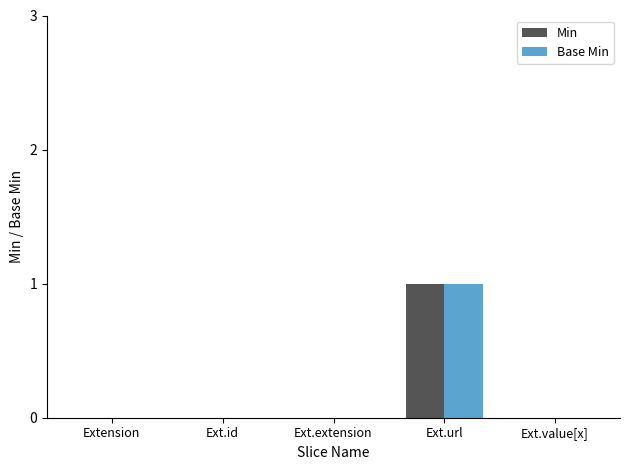

Which category has the highest value in the Min series?

Ext.url